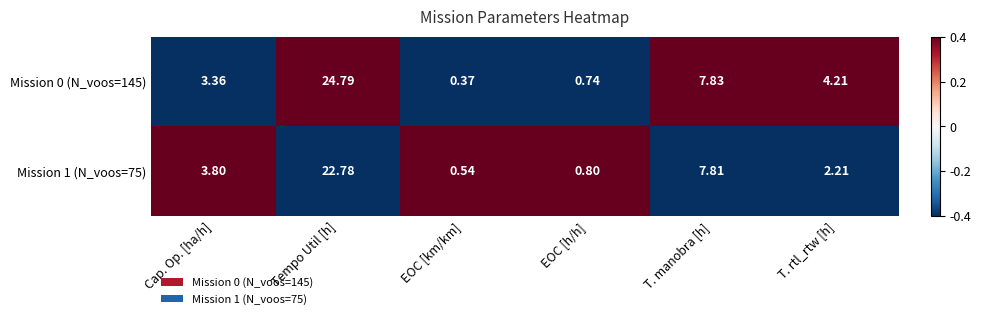

Which series changed the most between Tempo Util [h] and EOC [h/h]?

Mission 0 (N_voos=145)